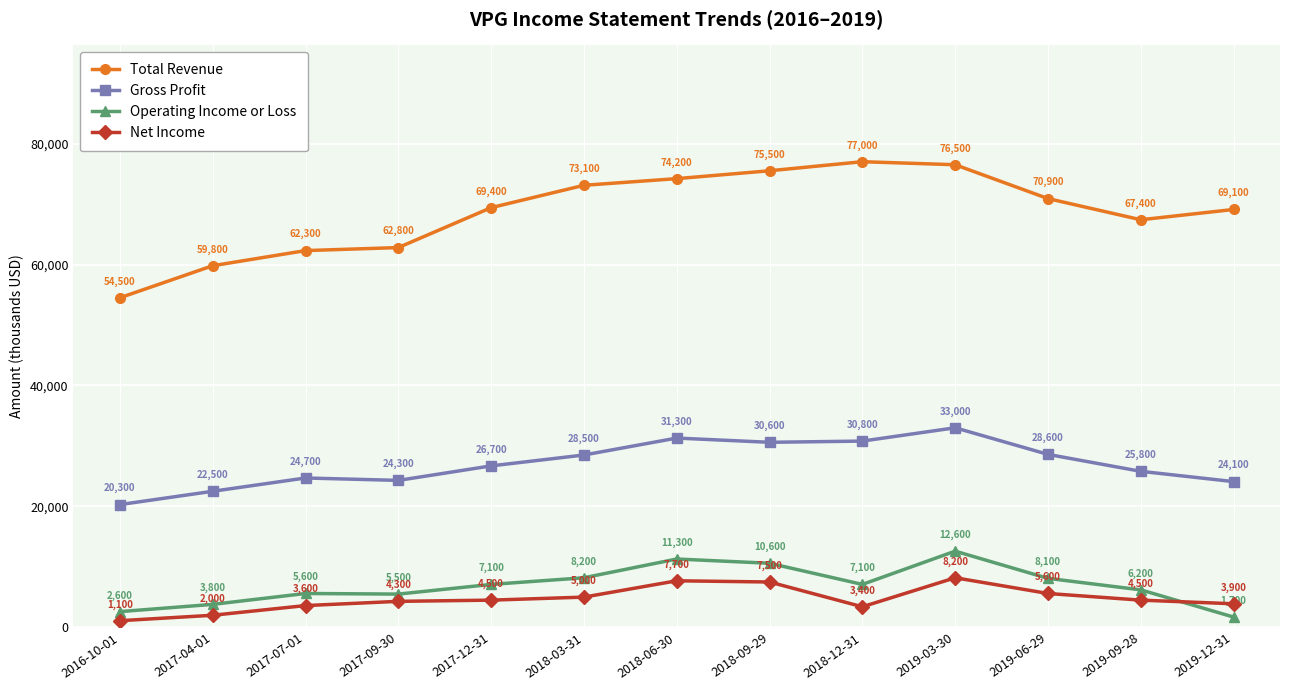

What is the difference between the maximum and second lowest values in the Net Income series?

6200